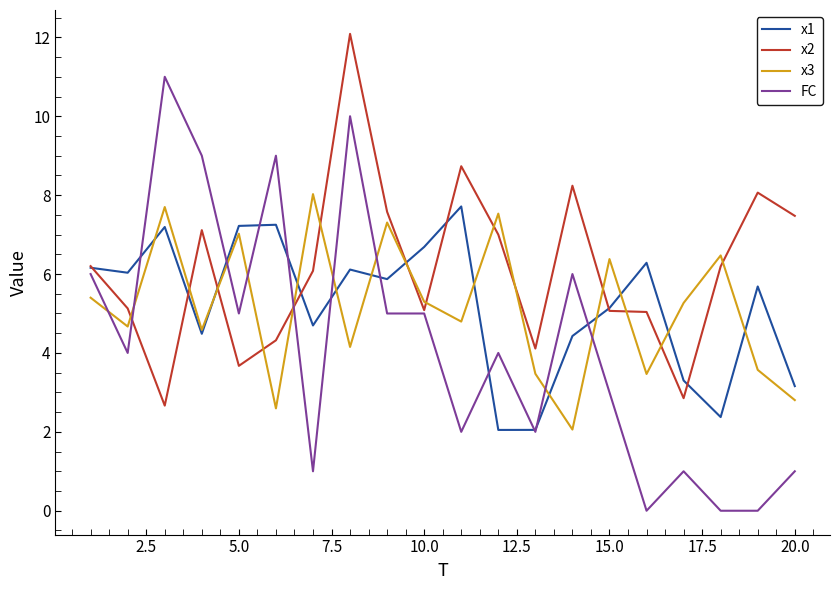

Which series has the largest total across all categories?

x2